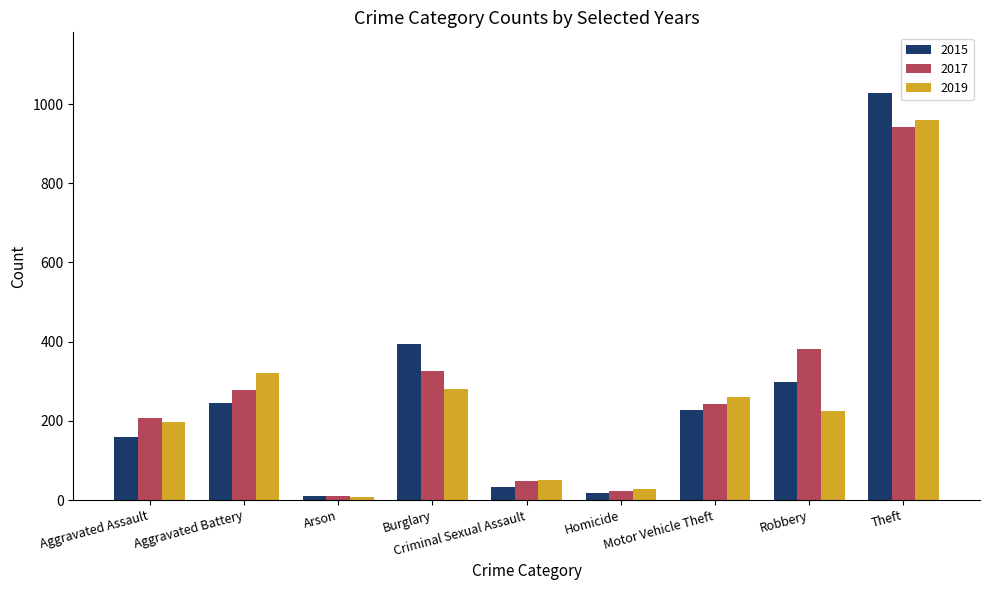

What is the value of the 2019 bar at the 6th from the left?

27